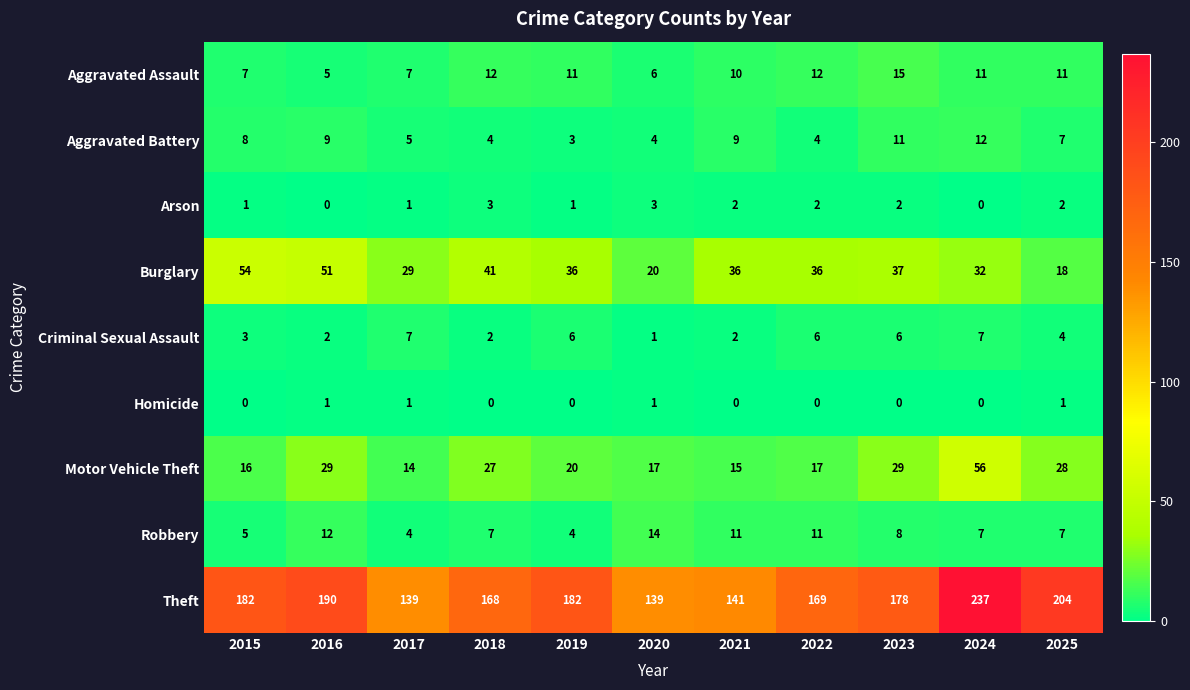

At 2022, list the series in order from largest to smallest.

Theft, Burglary, Motor Vehicle Theft, Aggravated Assault, Robbery, Criminal Sexual Assault, Aggravated Battery, Arson, Homicide